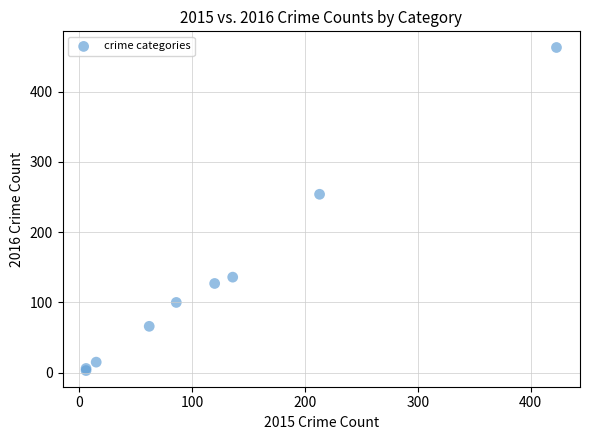

What Y value in the scatter plot is closest to 233?

254